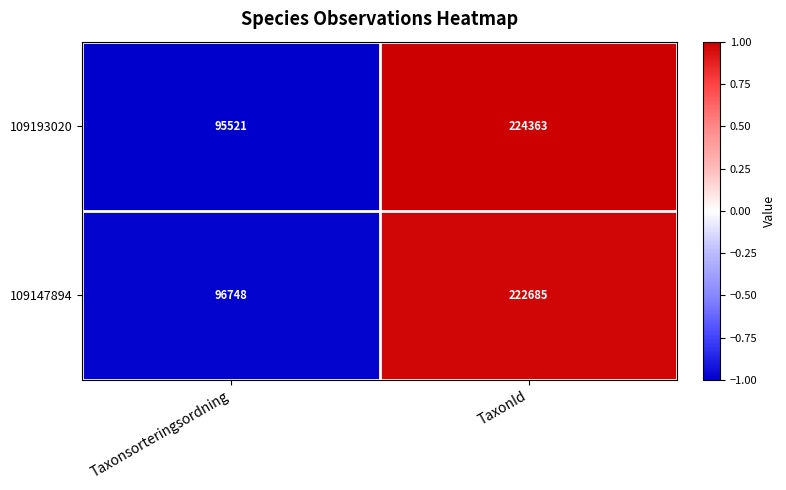

List the series in order of their overall mean, lowest first.

109147894, 109193020